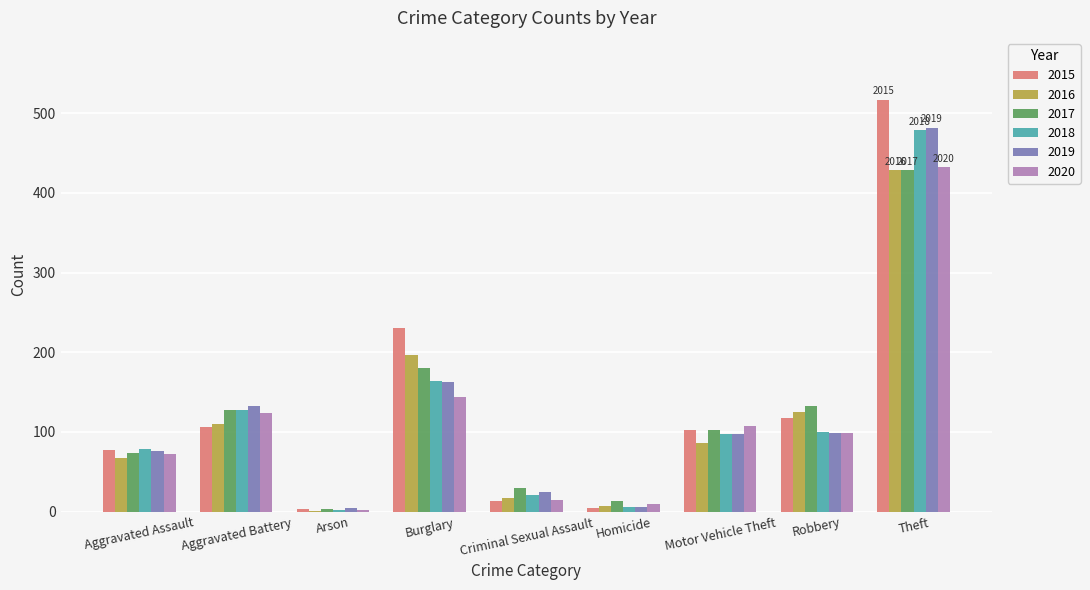

What is the sum of all 2015 values?

1171